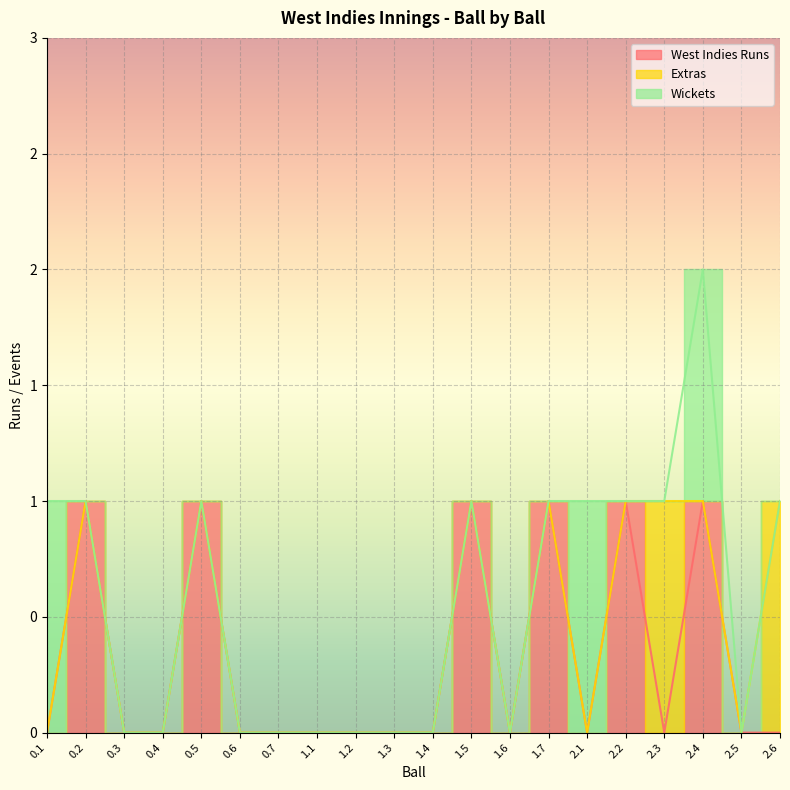

What is the label of the 1st point from the left?

0.1